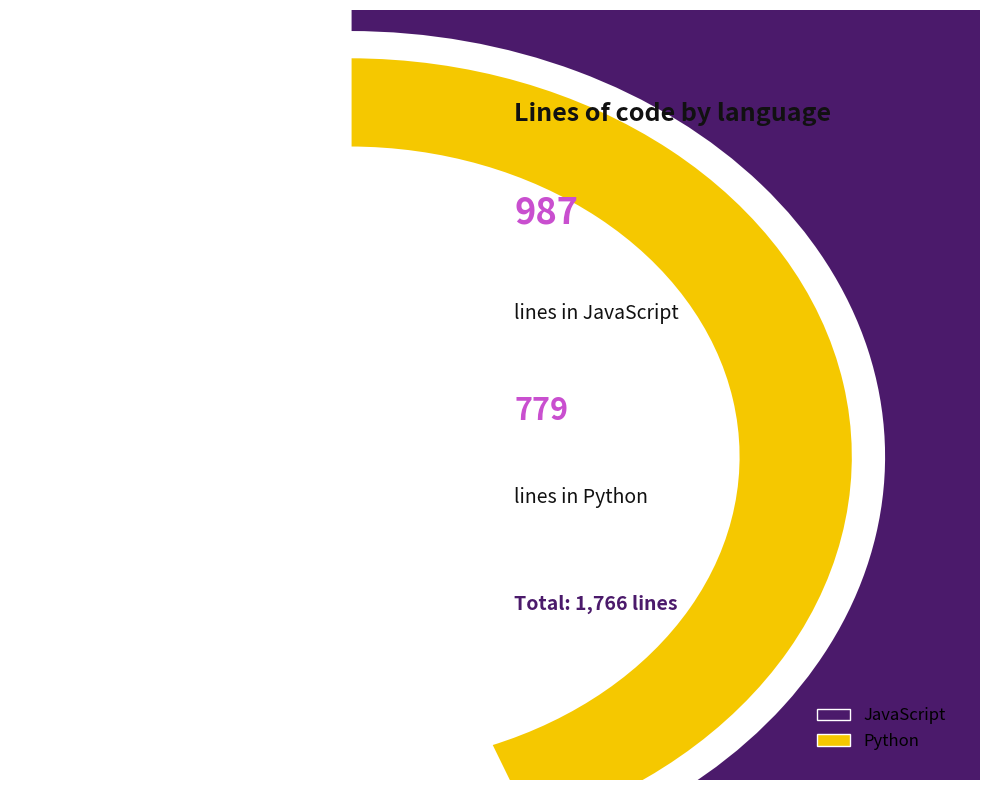

Approximately how many times larger is the value at Python compared to JavaScript?

0.8